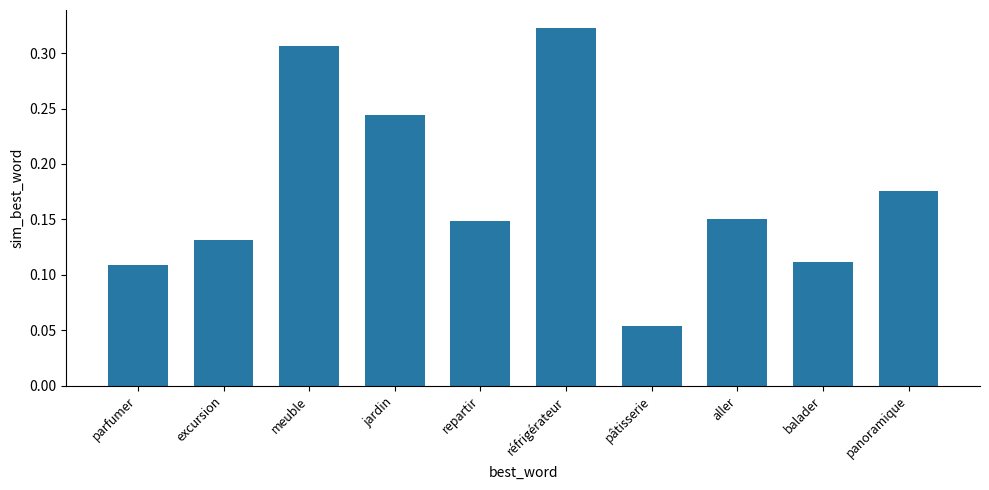

The value at panoramique is 0.3. True or false?

False